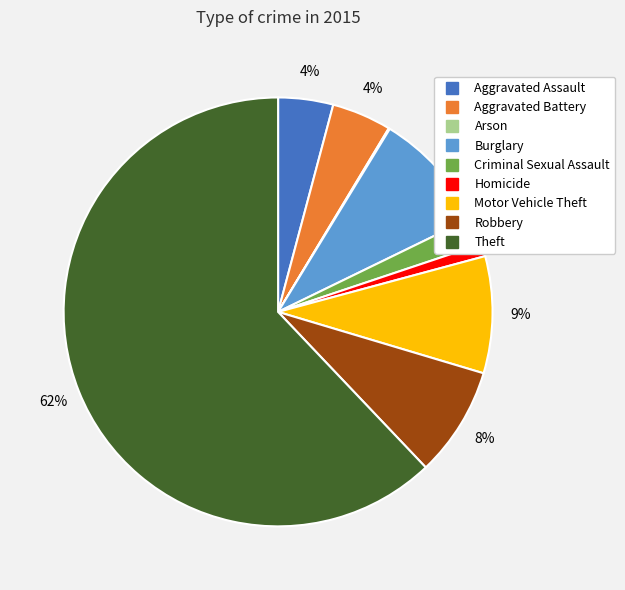

Which slice is the largest?

Theft